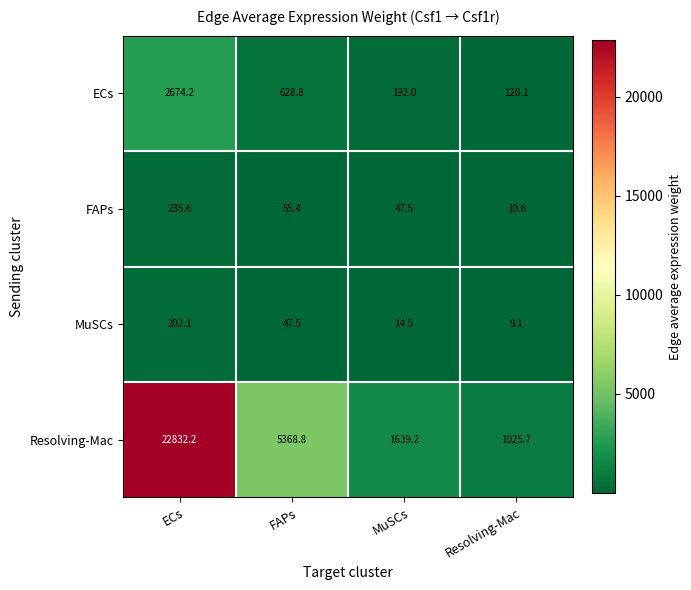

At which category is the sum across all series the highest?

ECs